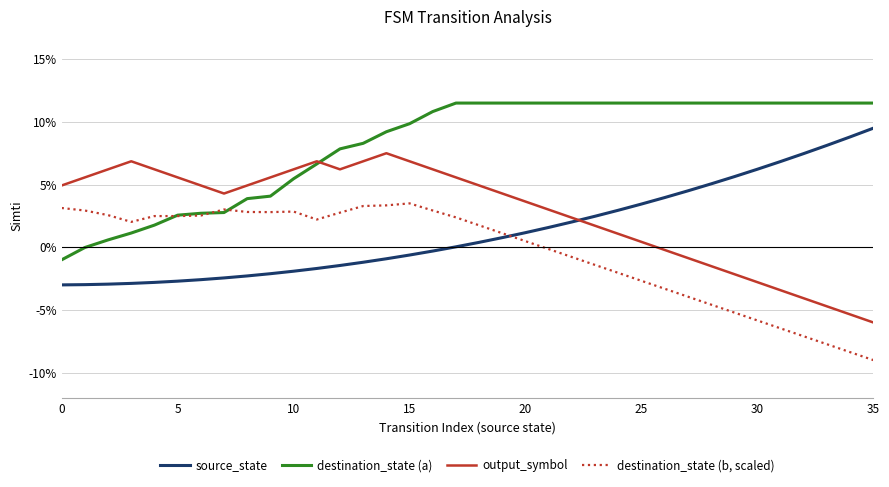

What is the maximum value shown in the chart?

11.5